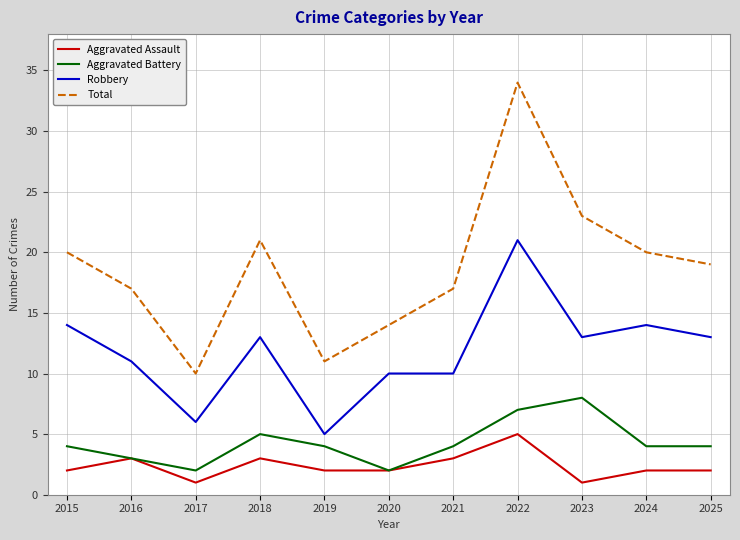

True or false: Total and Aggravated Assault intersect in this chart.

False